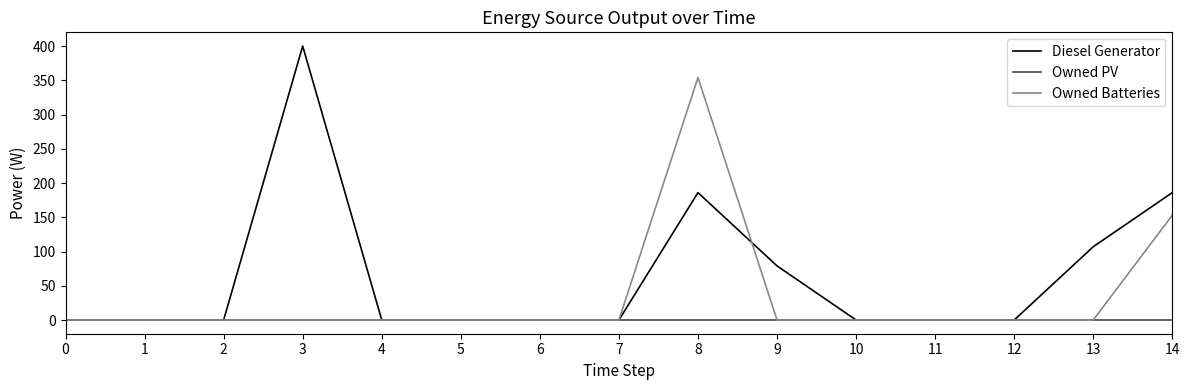

Where is Owned Batteries nearest to the value 177?

14